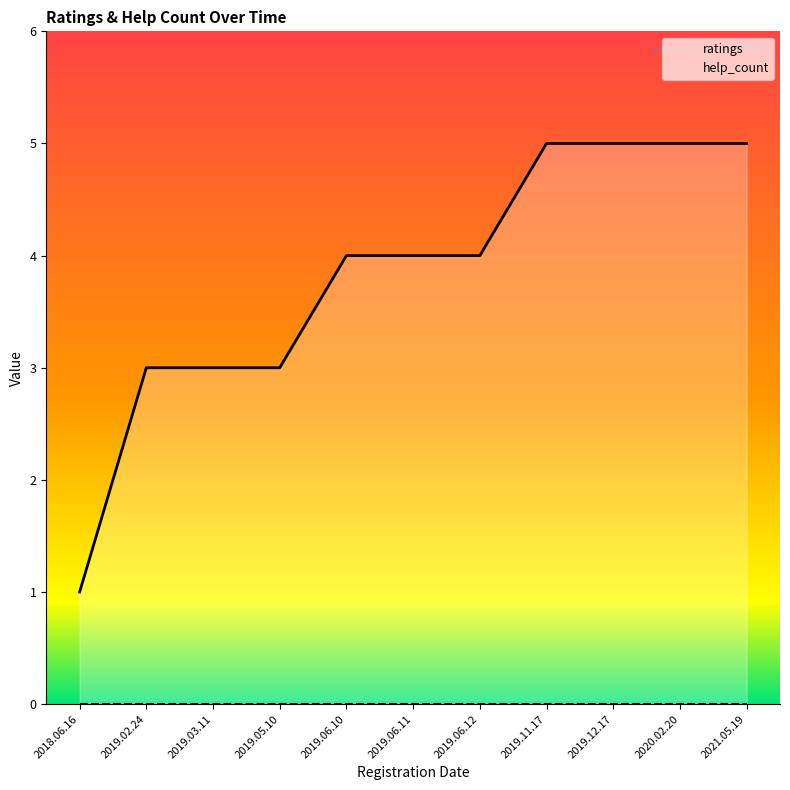

True or false: there are more than 2 points higher than both neighbors.

False